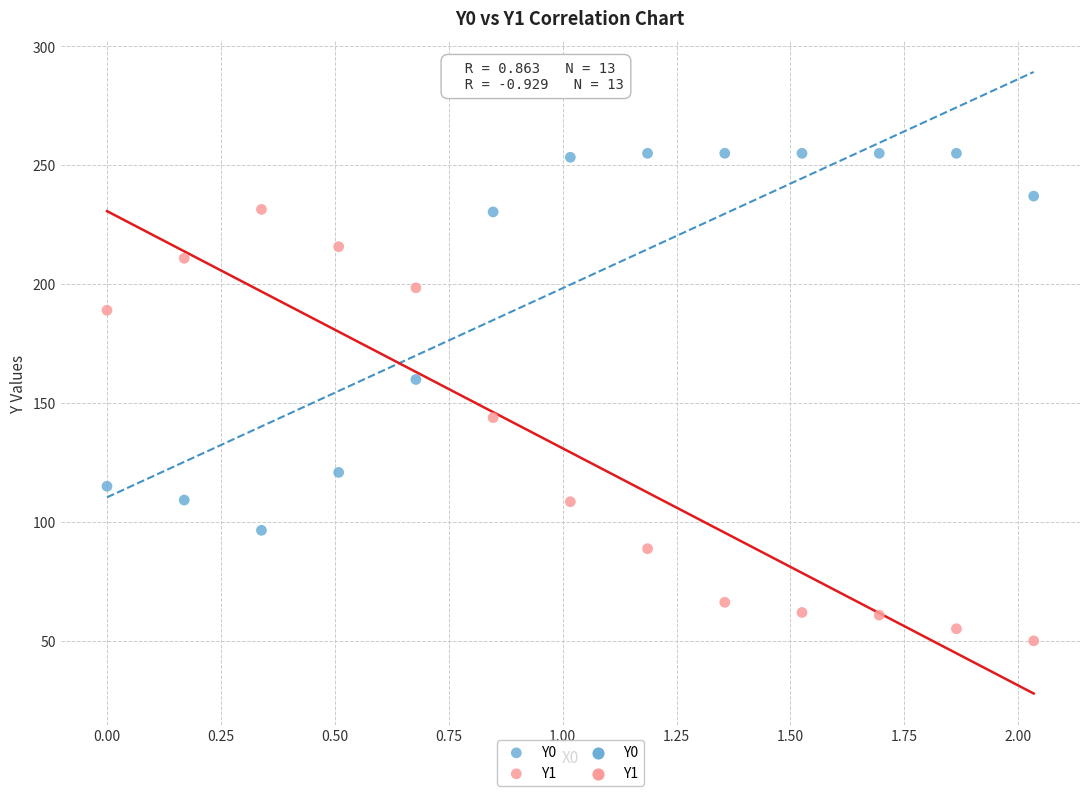

Which series contains the highest Y value?

Y0